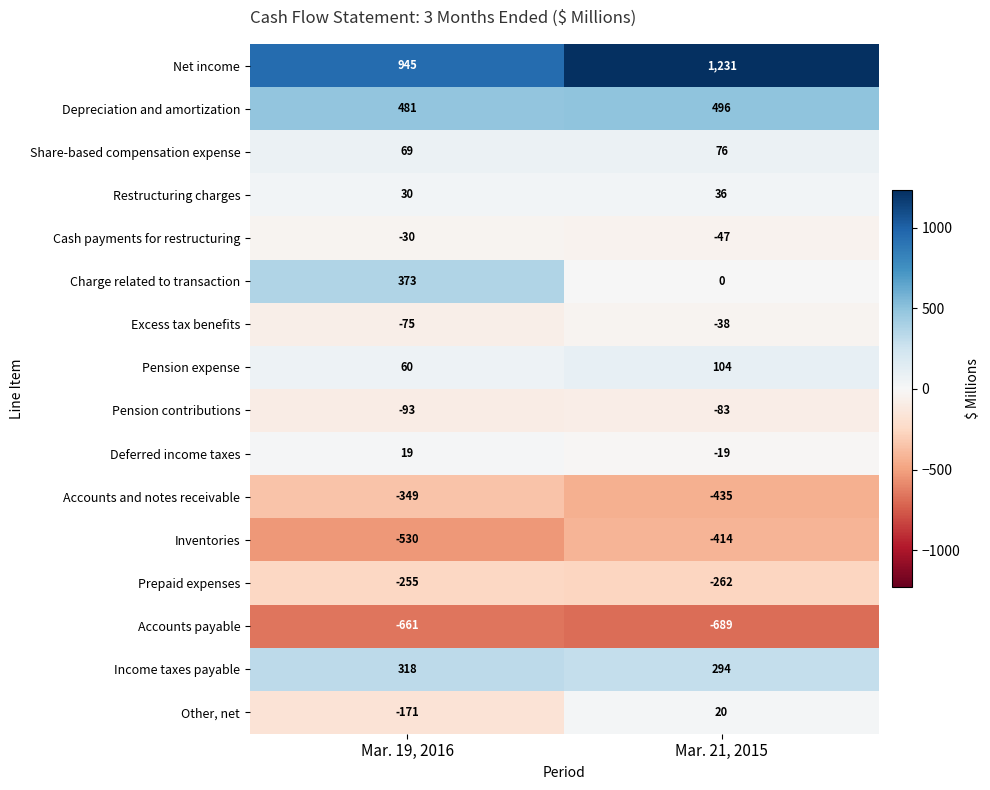

Which series changed the most between Mar. 19, 2016 and Mar. 21, 2015?

Charge related to transaction